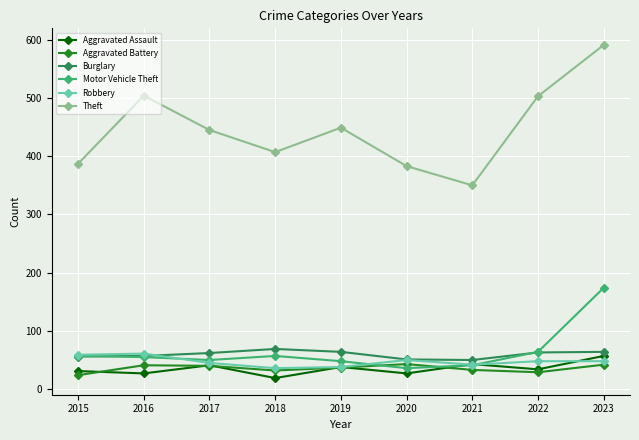

What is the highest value of the Theft series?

591